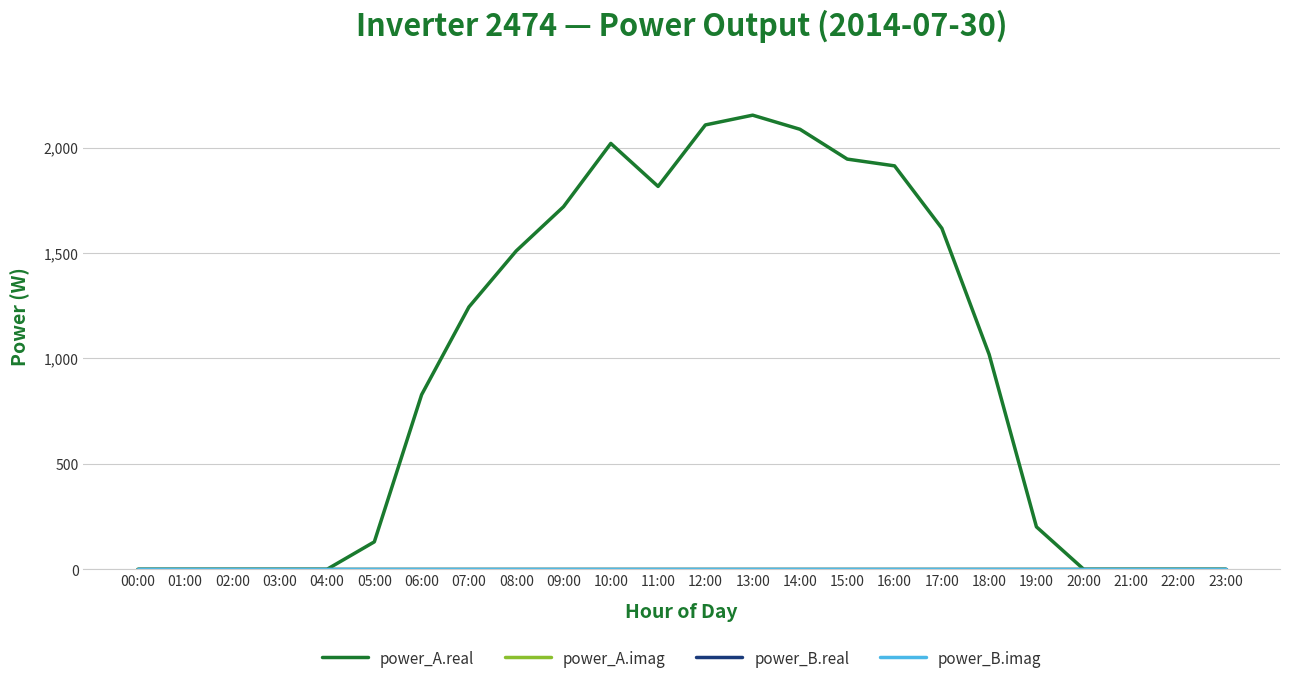

Does the chart have visible grid lines?

Yes